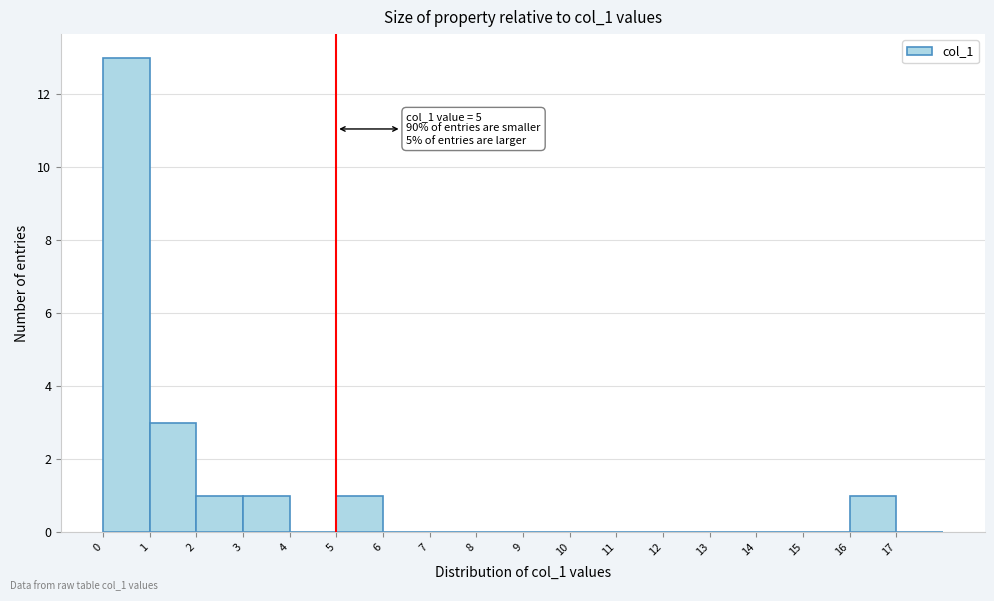

Which range on the x-axis has the tallest bar?

0 to 1